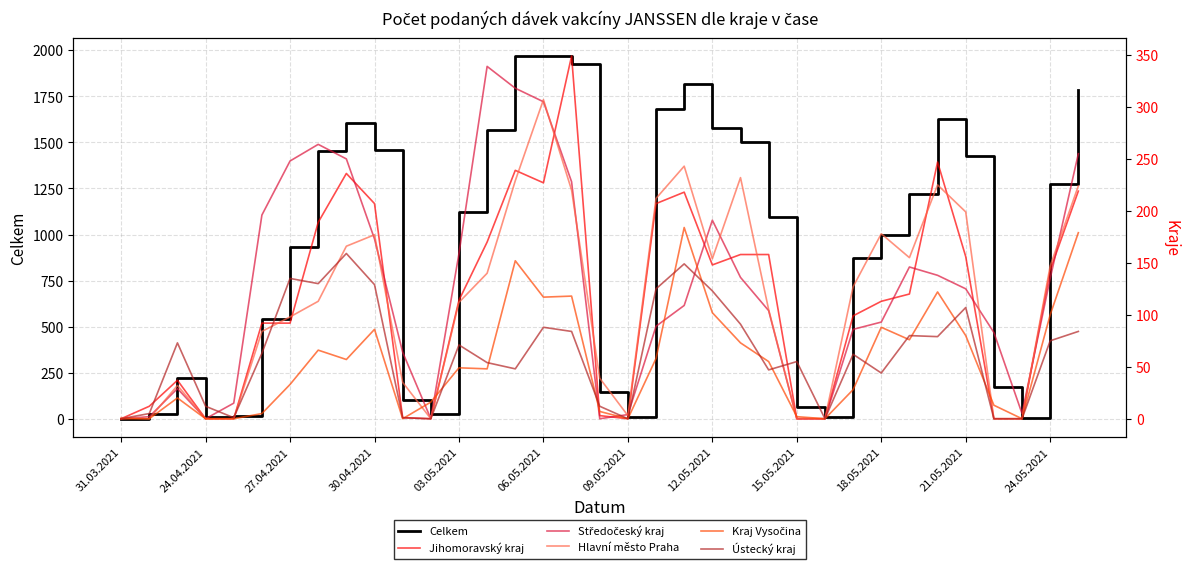

Is it true that Celkem equals 935 at 27.04.2021?

True